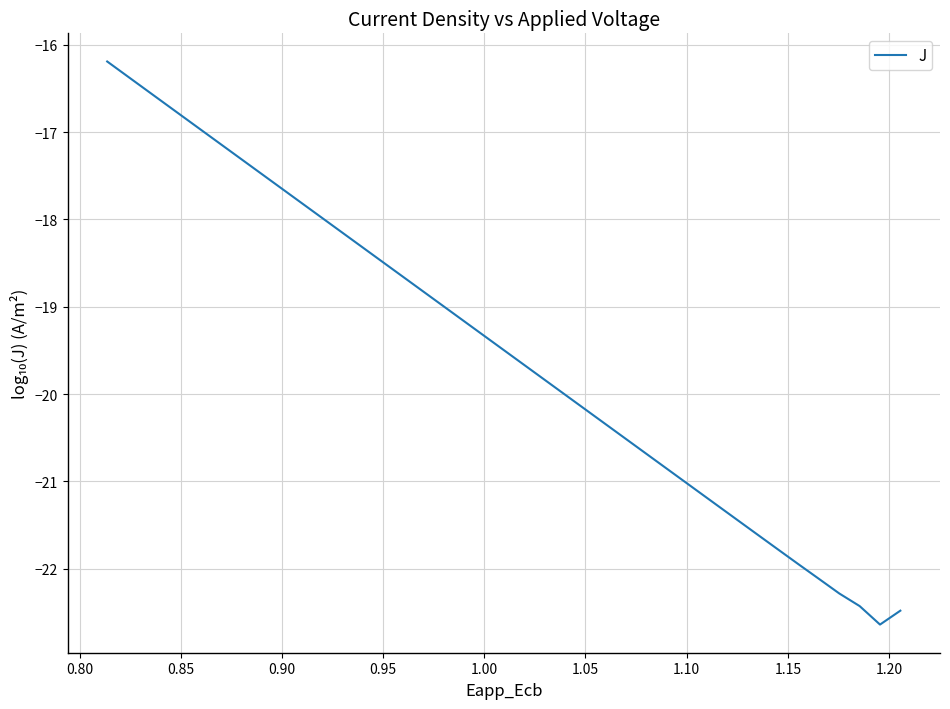

What is the smallest value displayed?

-22.6